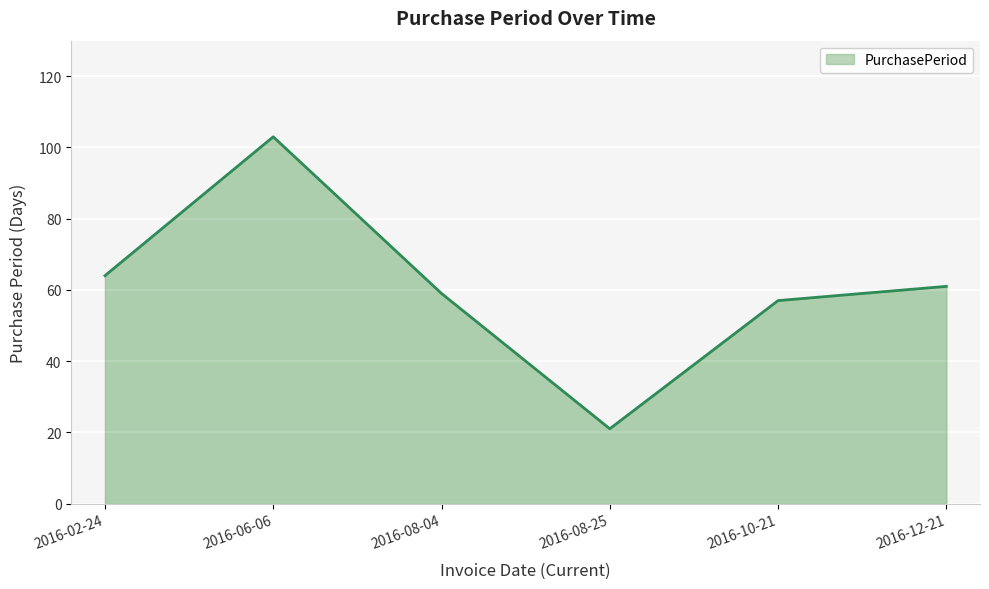

How many lines are shown in the chart?

1